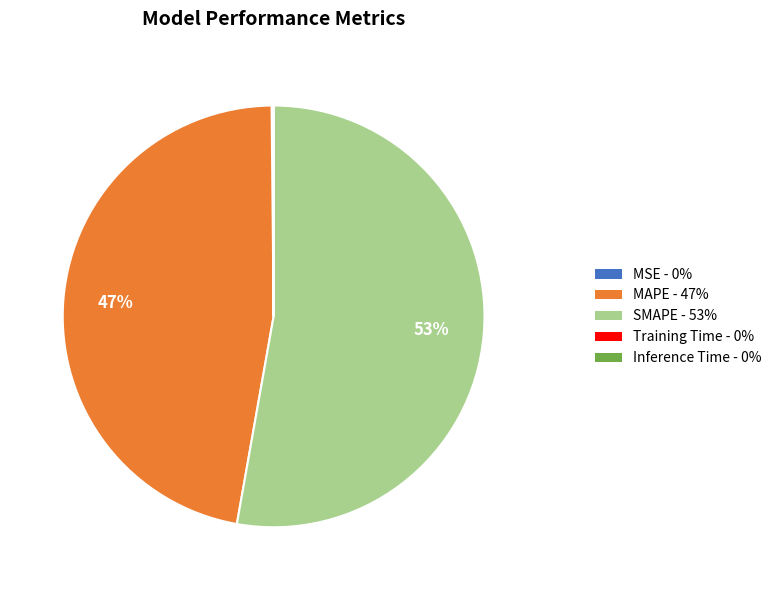

True or false: SMAPE accounts for 42% of the total.

False